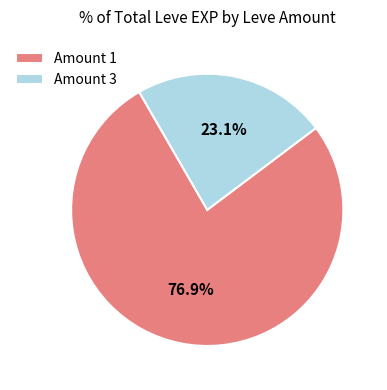

How many slices are in this pie chart?

2